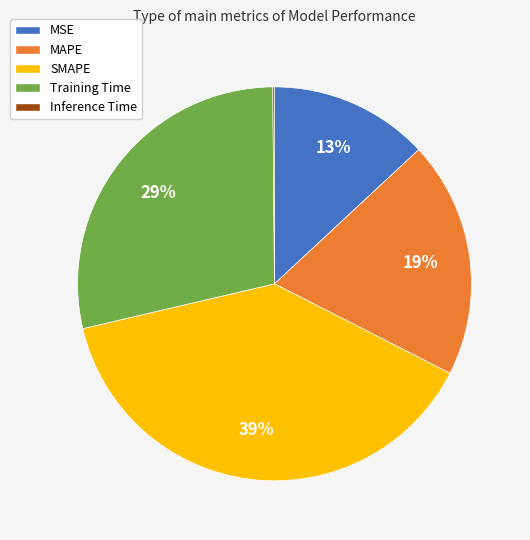

Is the sum of MAPE and MSE greater than half?

No